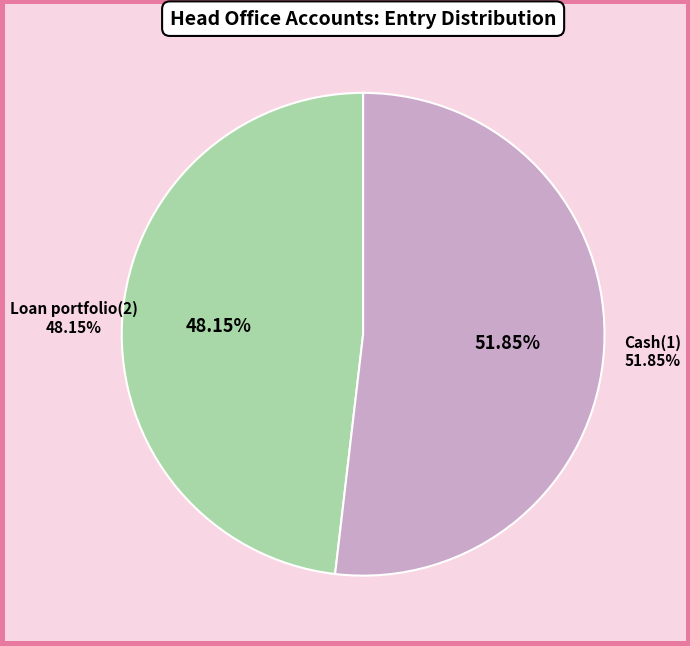

What is the ratio of the value at Cash(1) to the value at Loan portfolio(2)?

1.1